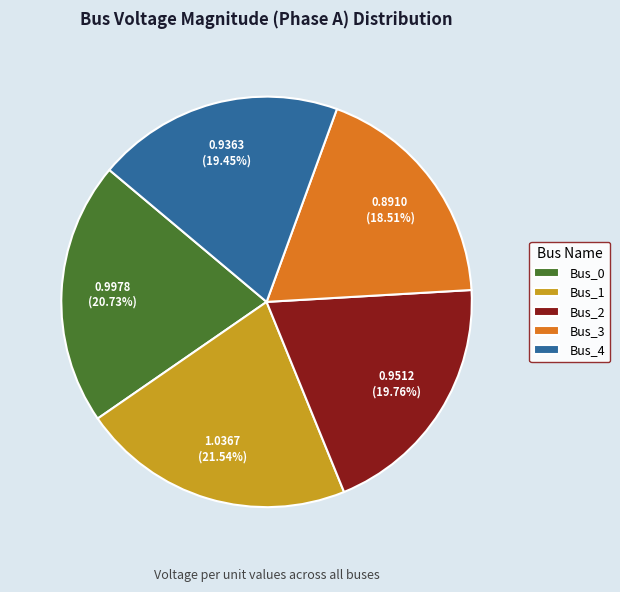

What is the smallest slice in the pie chart?

Bus_3